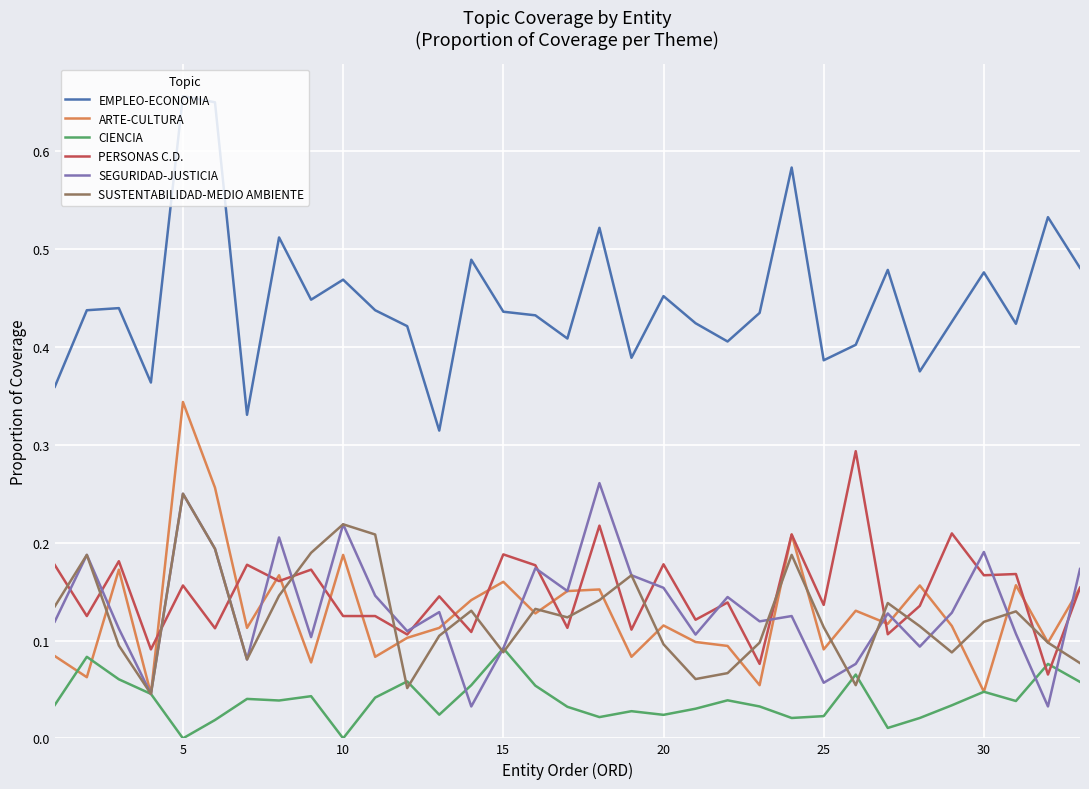

Which series has the largest total across all categories?

EMPLEO-ECONOMIA